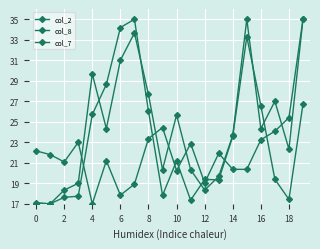

Is this an area chart (filled region under the line)?

No